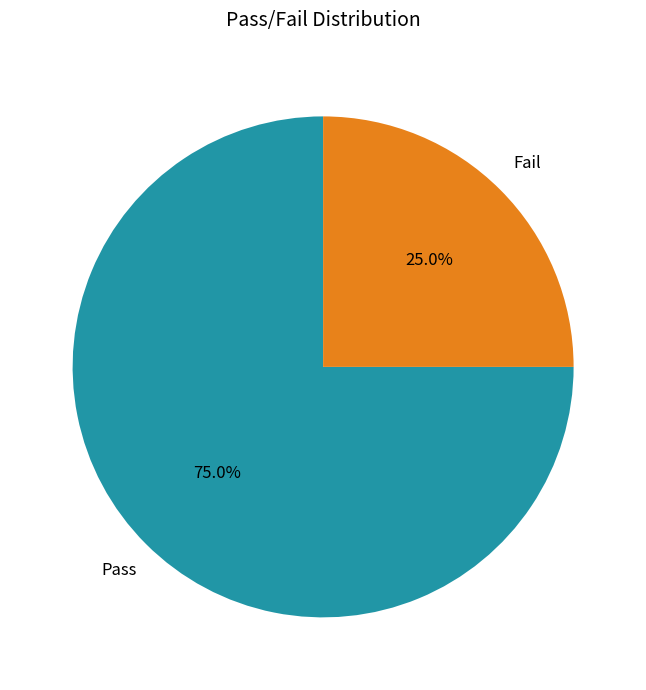

To the nearest percent, what is the difference between the Pass and Fail slice percentages?

50%